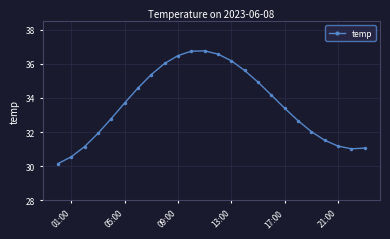

True or false: the data has more than 0 interior local peaks.

True